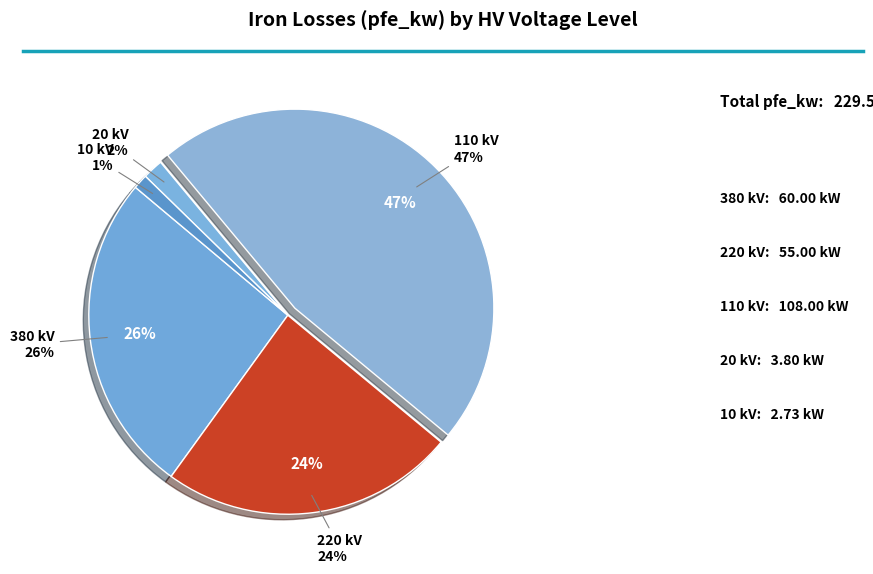

Does 110 account for over 50% of the chart?

No